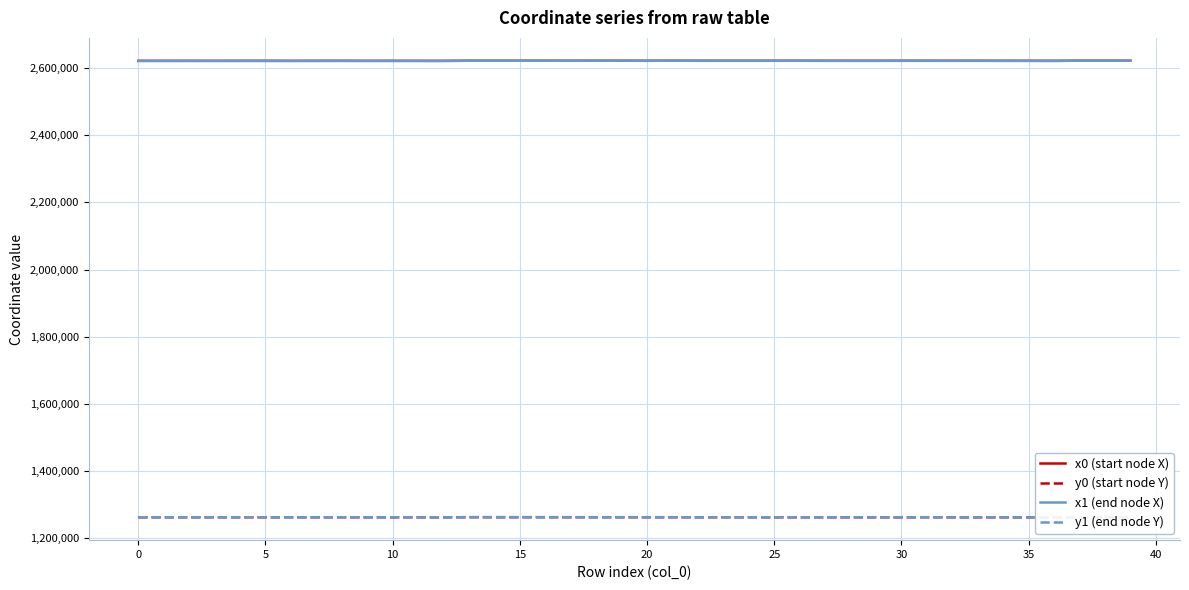

What is the sum of all x1 (end node X) values?

104858438.3